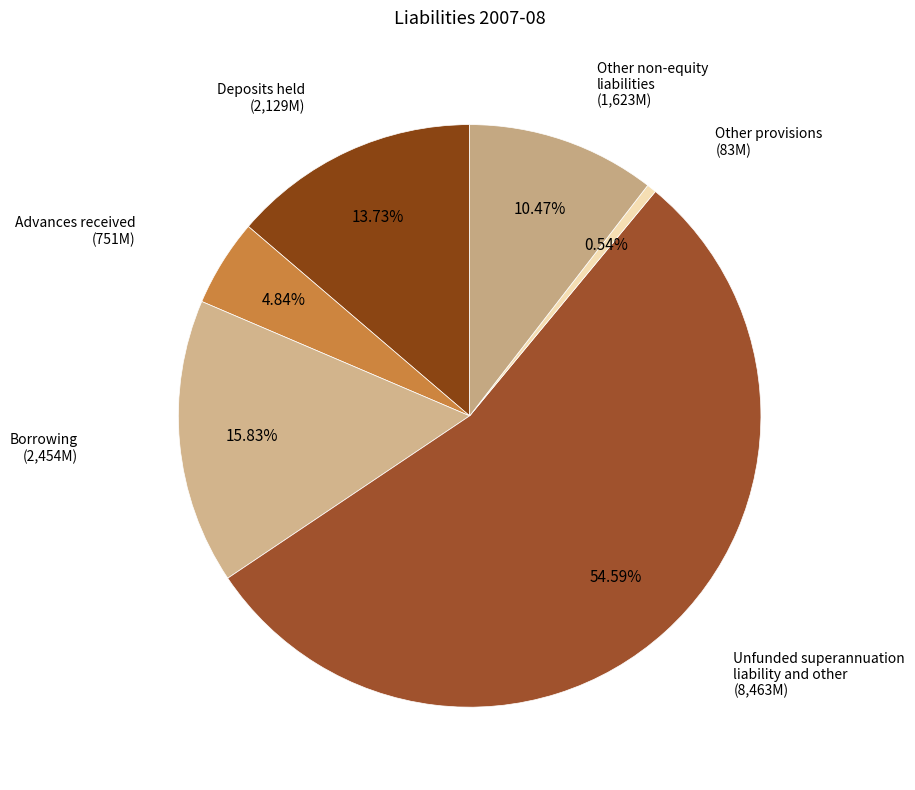

Is Unfunded superannuation liability and other the majority of the pie?

Yes